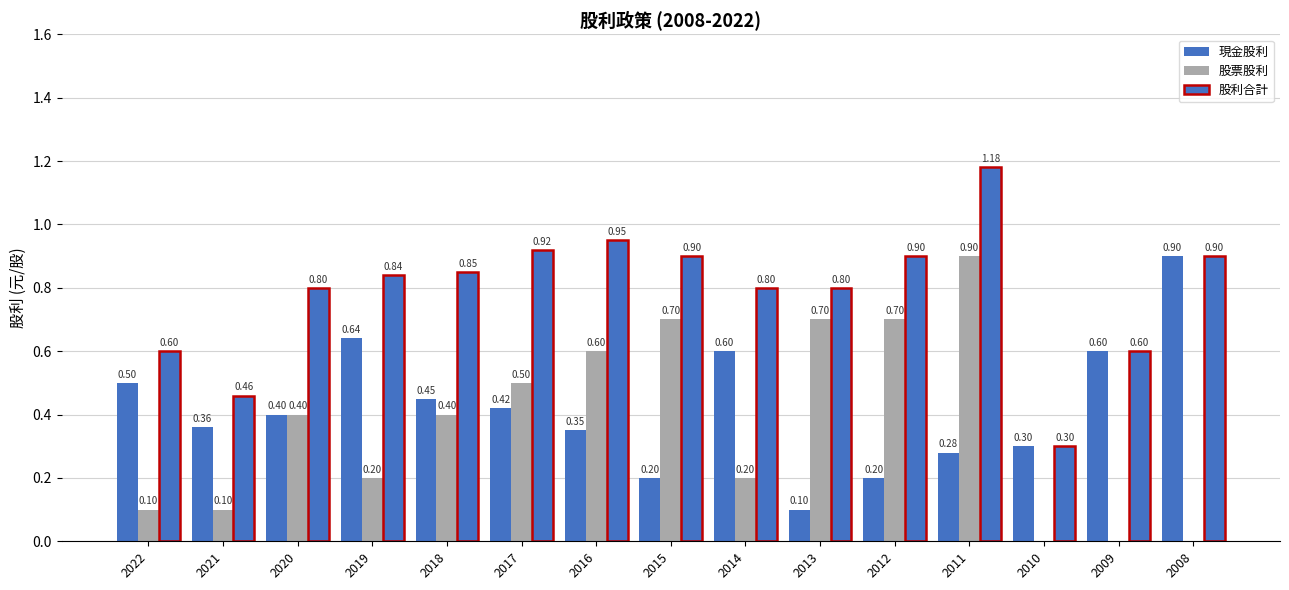

Reading left to right, extract all data points from this chart.

現金股利: 2022=0.5	2021=0.4	2020=0.4	2019=0.6	2018=0.5	2017=0.4	2016=0.3	2015=0.2	2014=0.6	2013=0.1	2012=0.2	2011=0.3	2010=0.3	2009=0.6	2008=0.9
股票股利: 2022=0.1	2021=0.1	2020=0.4	2019=0.2	2018=0.4	2017=0.5	2016=0.6	2015=0.7	2014=0.2	2013=0.7	2012=0.7	2011=0.9	2010=0.0	2009=0.0	2008=0.0
股利合計: 2022=0.6	2021=0.5	2020=0.8	2019=0.8	2018=0.8	2017=0.9	2016=0.9	2015=0.9	2014=0.8	2013=0.8	2012=0.9	2011=1.2	2010=0.3	2009=0.6	2008=0.9